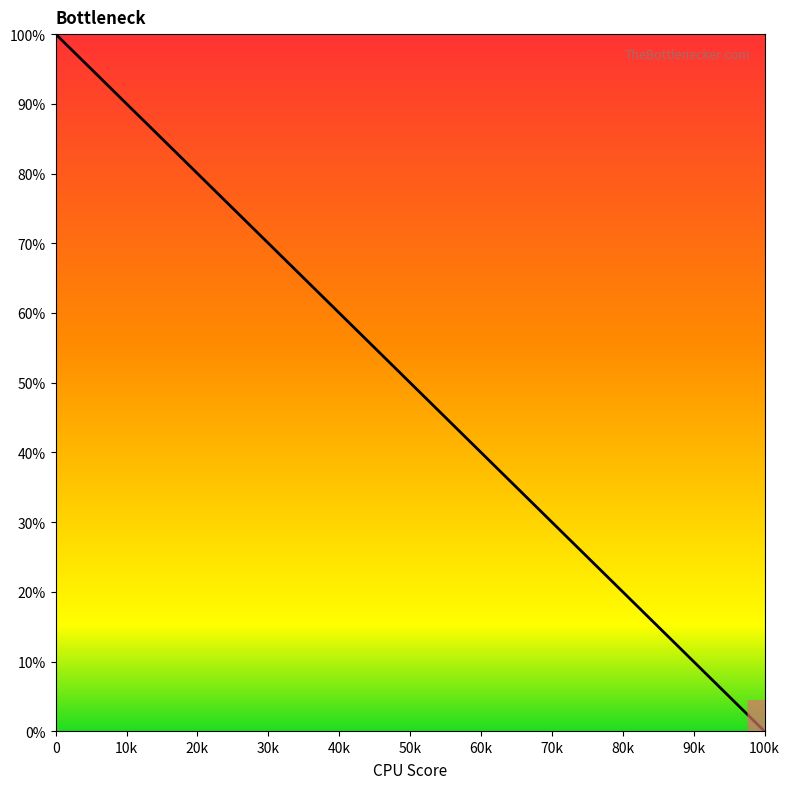

What is the difference between the maximum and minimum values?

100.0